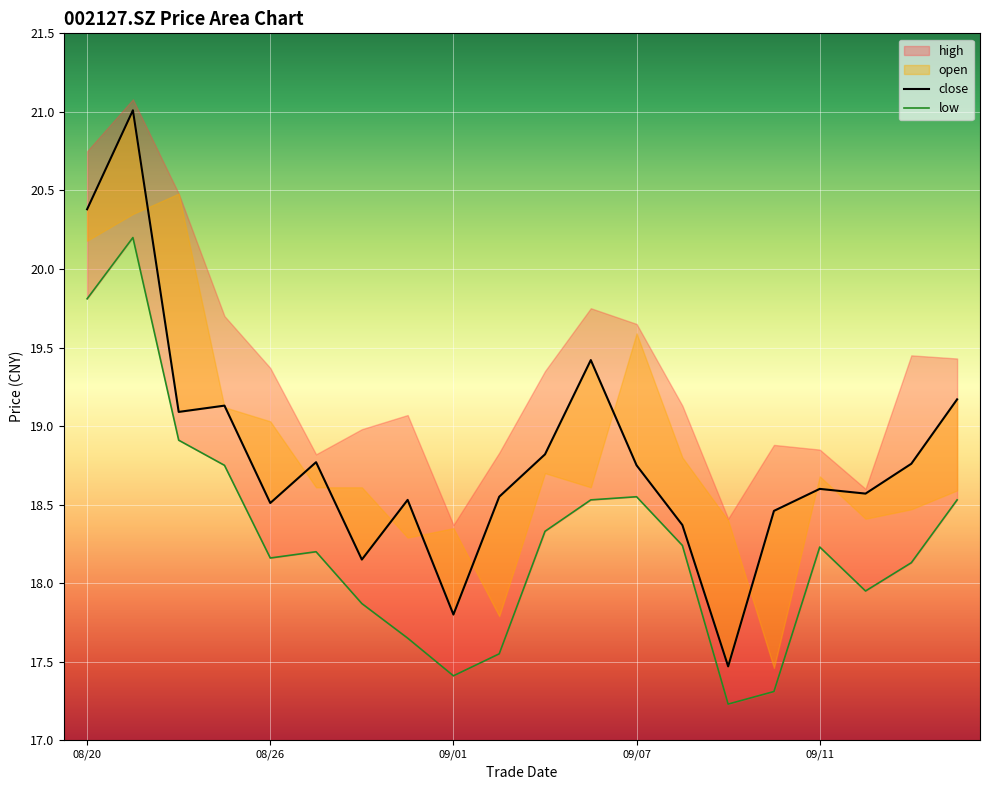

The close series shows 4.7 at 20200825. True or false?

False